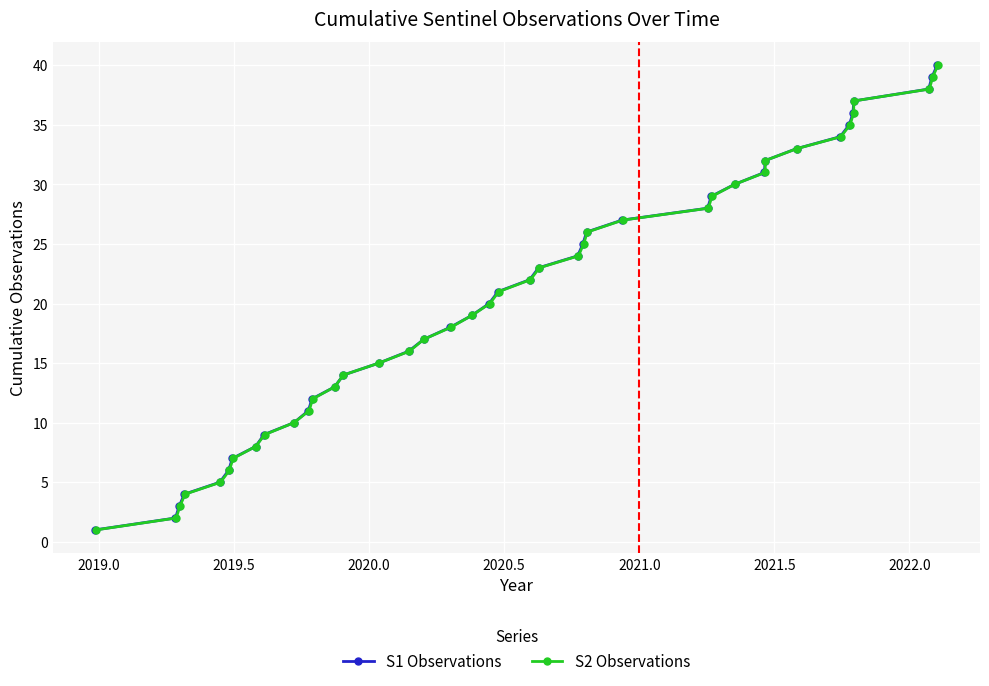

True or false: S1 Observations has more than 1 interior local peaks.

False